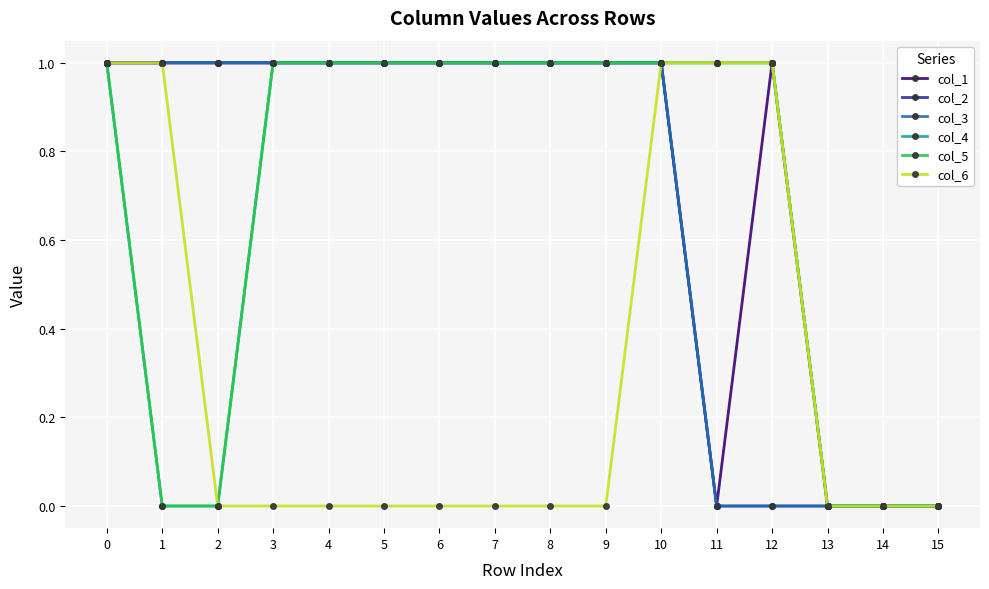

Does the chart have visible grid lines?

Yes